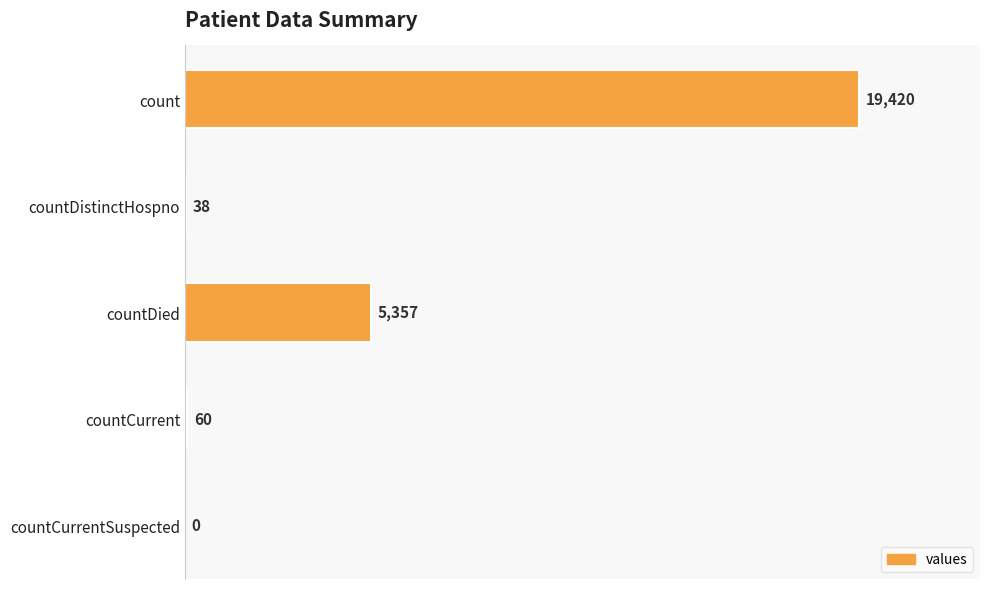

True or false: the data shows 5357 at countDied.

True